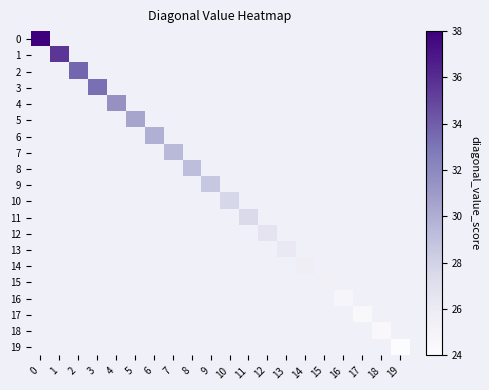

At which category does the chart reach its minimum across all series?

19